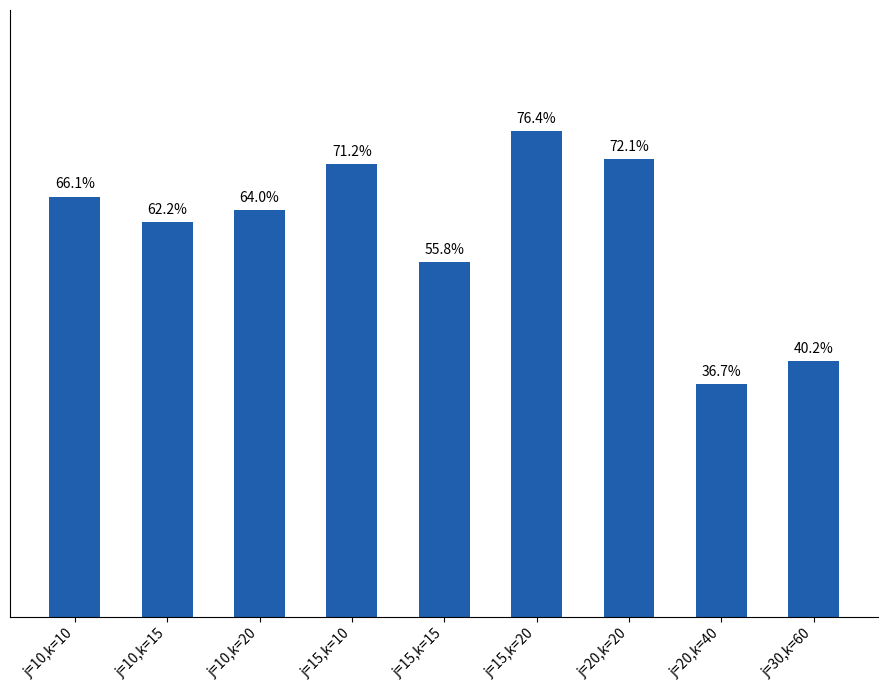

What is the label of the 2nd bar from the left?

j=10,k=15